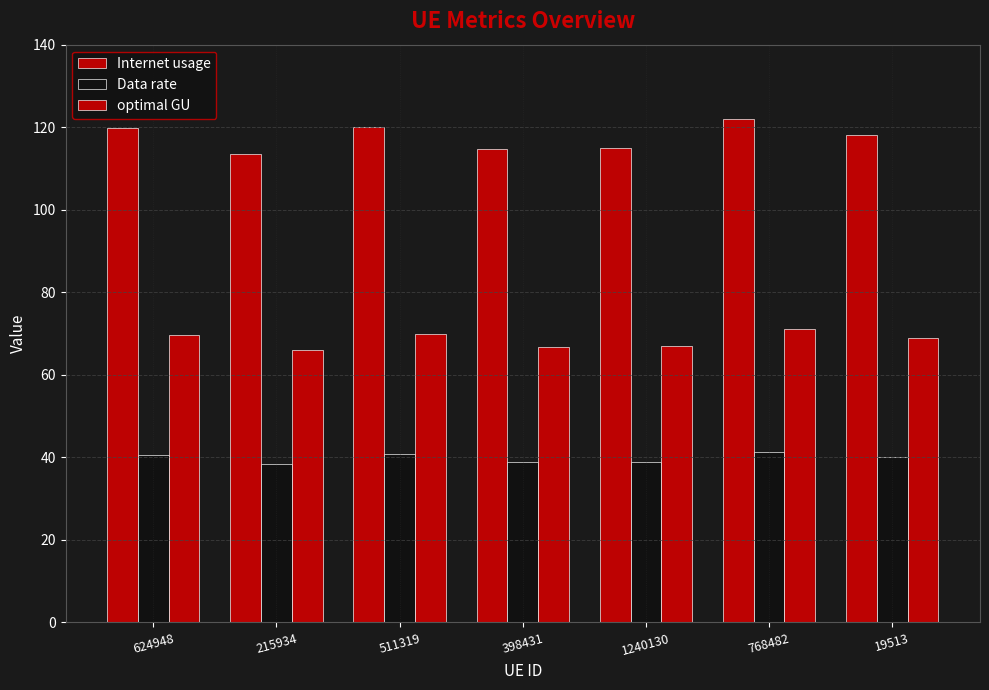

How many bars are there in total?

21